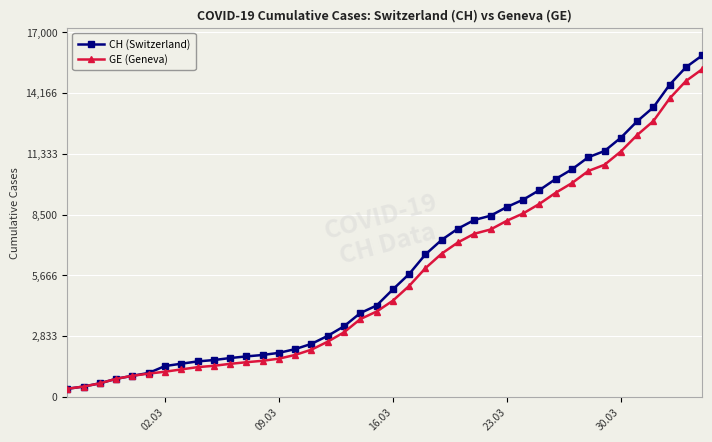

How many values in the GE (Geneva) series are below 4485?

20